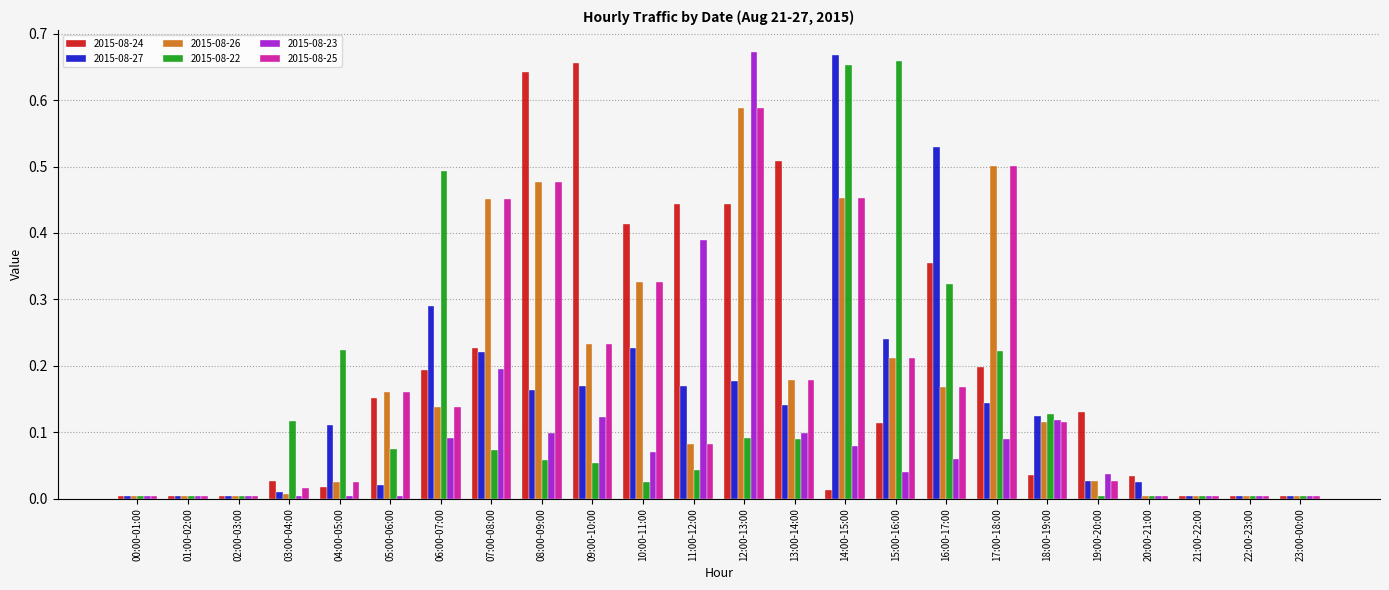

Count the number of data series in this chart.

6